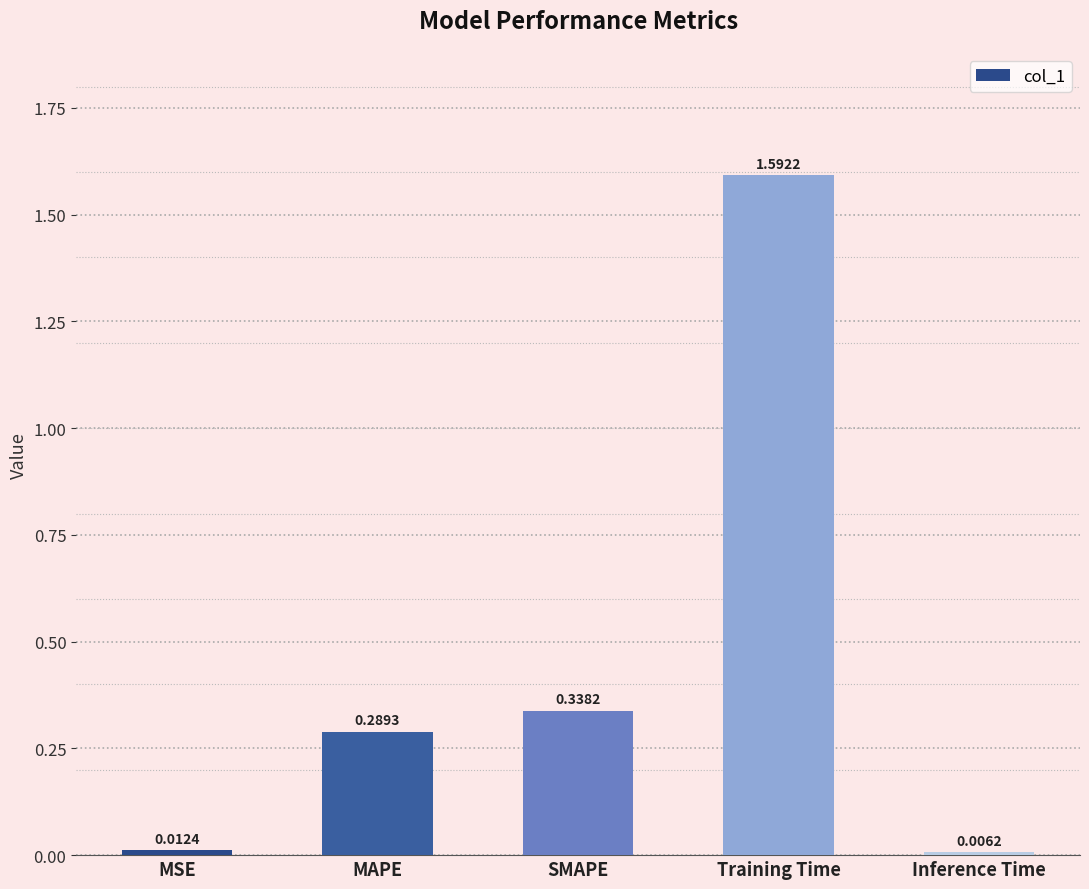

Which category has the highest value across all series?

Training Time